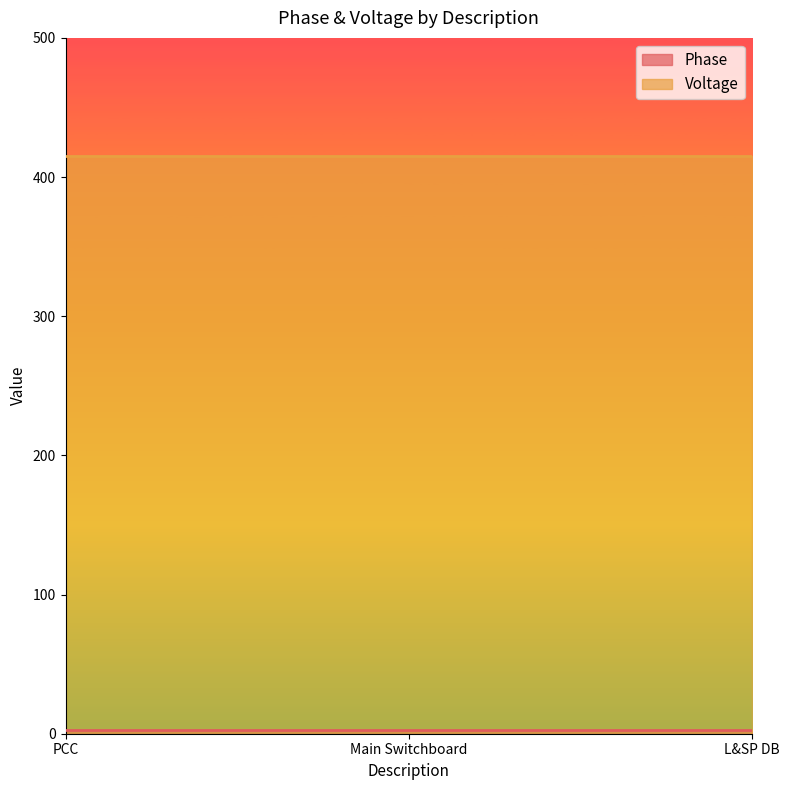

True or false: Voltage has a value of 275 at PCC.

False